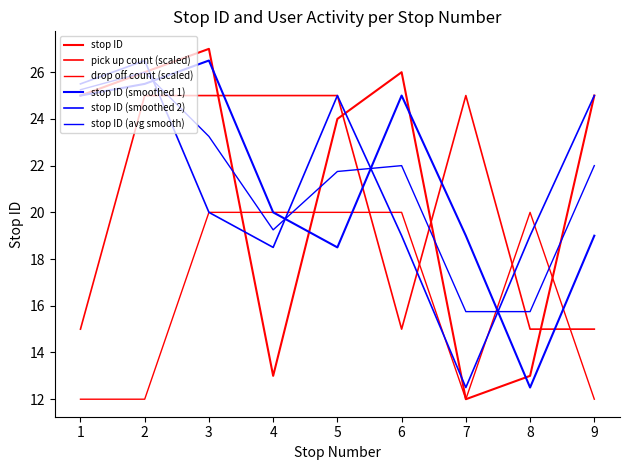

Reading left to right, transcribe all the data shown in this chart.

stop ID: 25.0	26.0	27.0	13.0	24.0	26.0	12.0	13.0	25.0
pick up count (scaled): 15.0	25.0	25.0	25.0	25.0	15.0	25.0	15.0	15.0
drop off count (scaled): 12.0	12.0	20.0	20.0	20.0	20.0	12.0	20.0	12.0
stop ID (smoothed 1): 25.0	25.5	26.5	20.0	18.5	25.0	19.0	12.5	19.0
stop ID (smoothed 2): 25.5	26.5	20.0	18.5	25.0	19.0	12.5	19.0	25.0
stop ID (avg smooth): 25.2	26.0	23.2	19.2	21.8	22.0	15.8	15.8	22.0